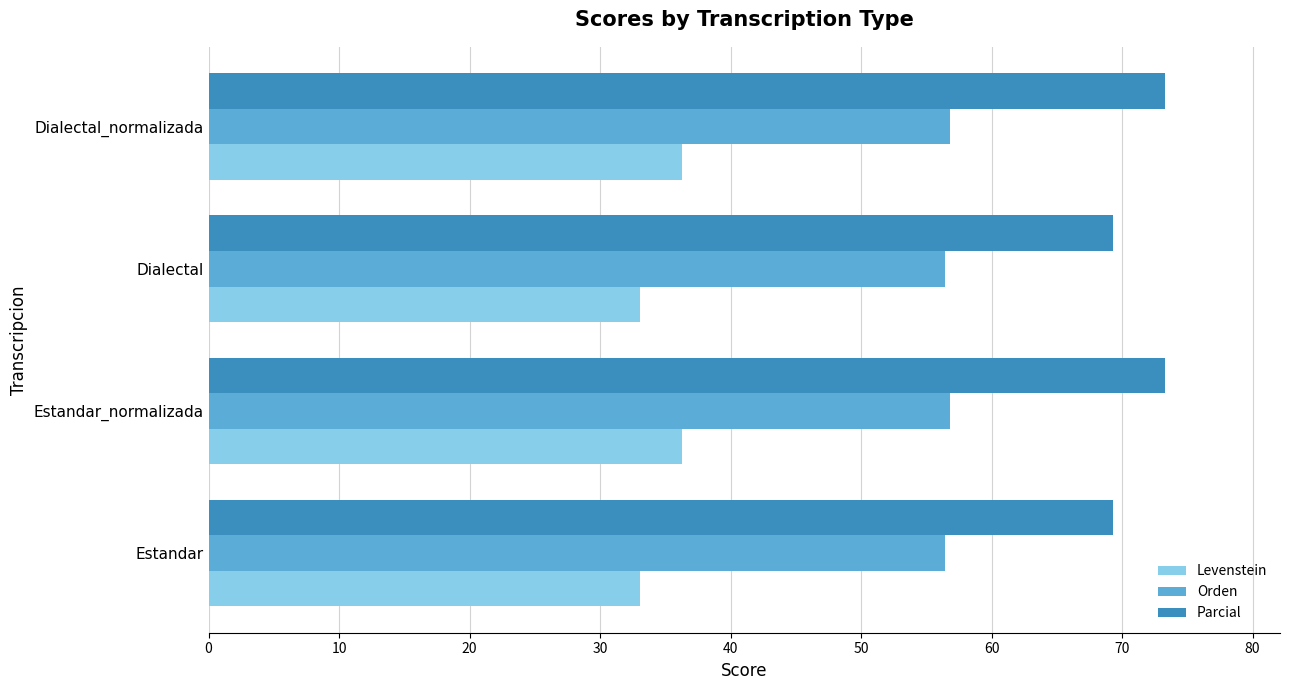

What is the difference between the highest and lowest values at Estandar_normalizada?

37.0